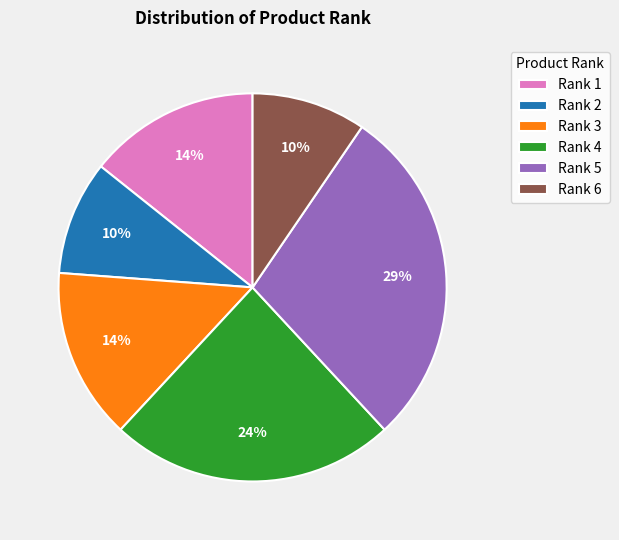

How many slices are in this pie chart?

6